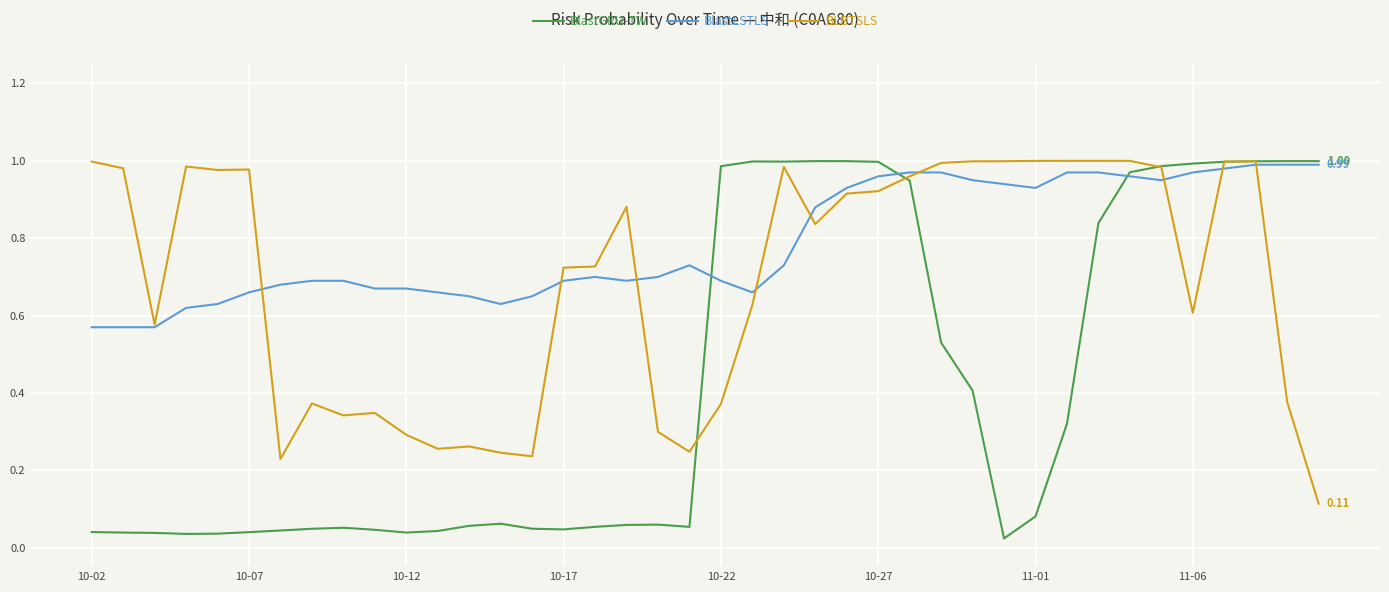

True or false: BlastGRU-TW has more than 1 interior local peaks.

True